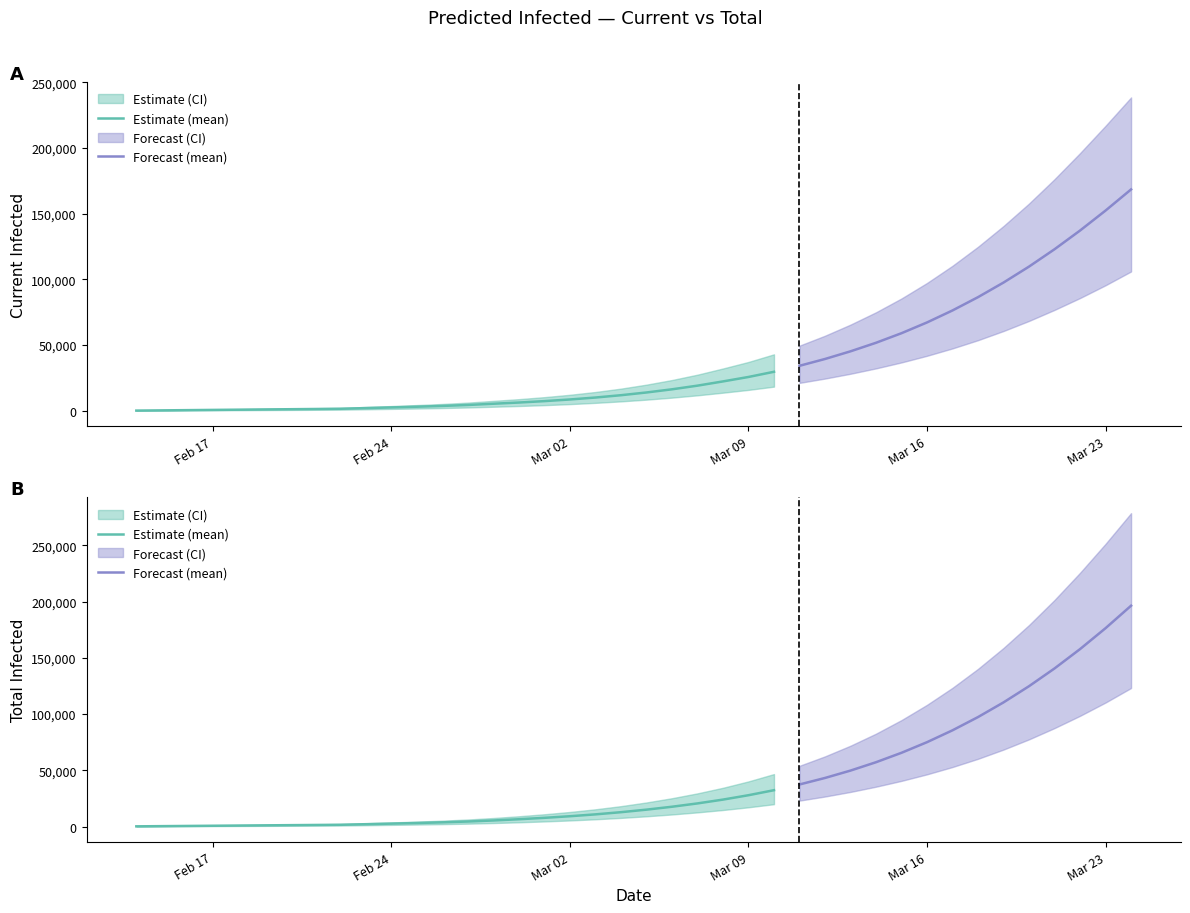

Between 24 and 8, which is larger?

24